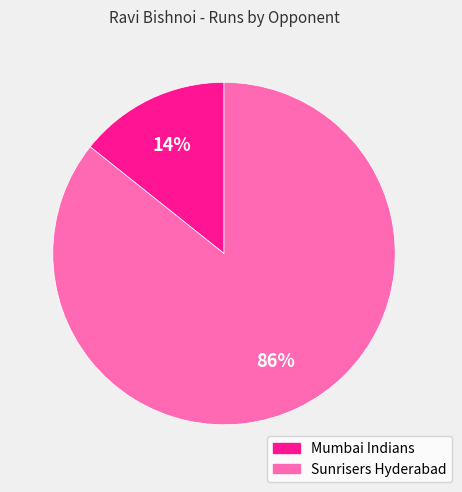

Combined, do Mumbai Indians and Sunrisers Hyderabad account for over 50%?

Yes